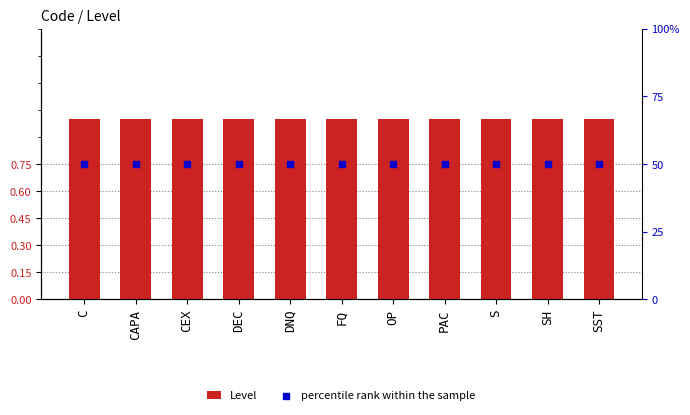

Is the value of Level at OP greater than the value of percentile rank within the sample at SH?

No